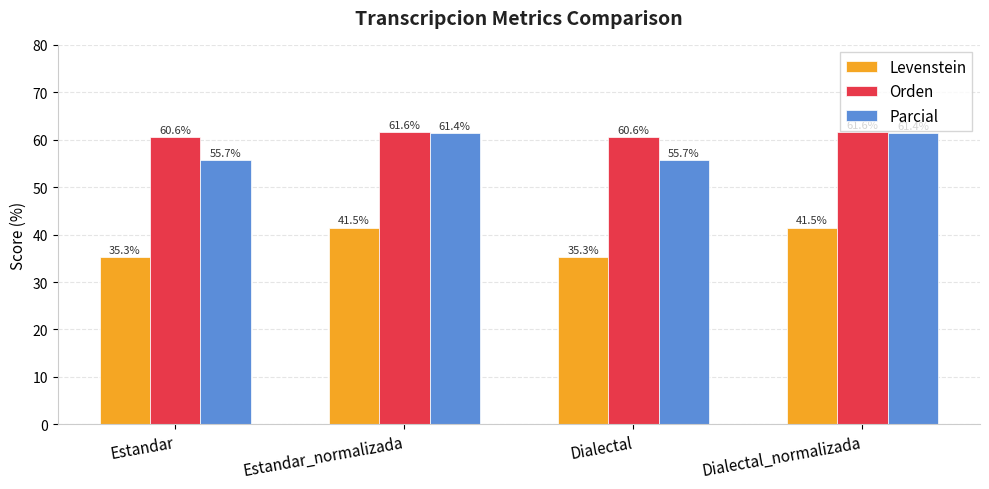

Reading left to right, transcribe all the data shown in this chart.

Levenstein: Estandar=35.3	Estandar_normalizada=41.5	Dialectal=35.3	Dialectal_normalizada=41.5
Orden: Estandar=60.6	Estandar_normalizada=61.6	Dialectal=60.6	Dialectal_normalizada=61.6
Parcial: Estandar=55.7	Estandar_normalizada=61.4	Dialectal=55.7	Dialectal_normalizada=61.4